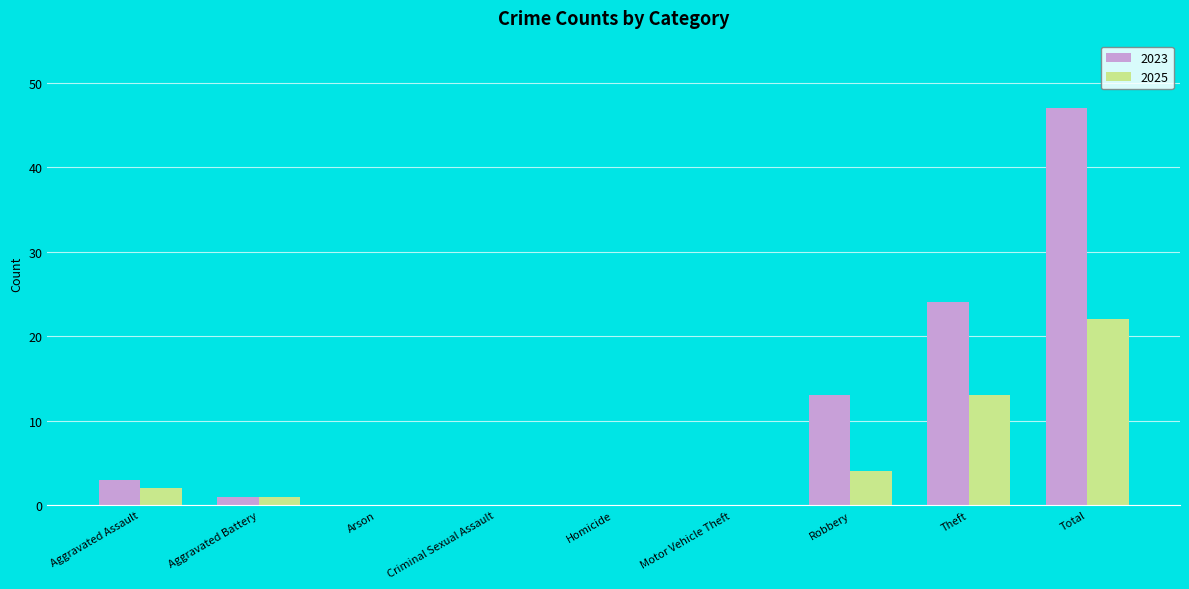

At which category is the sum across all series the highest?

Total